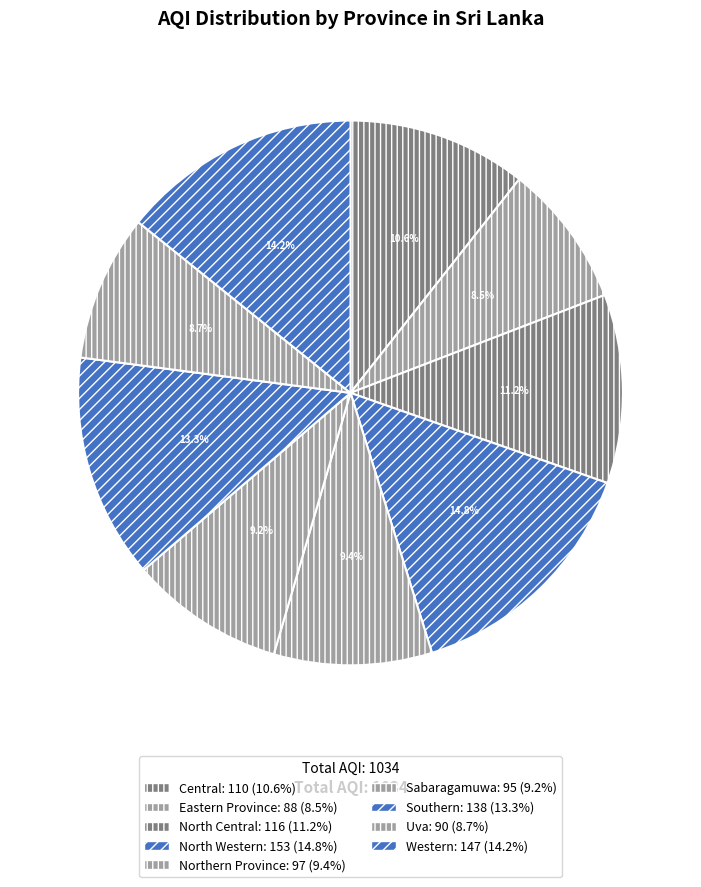

What percentage is the Central slice, to the nearest percent?

11%